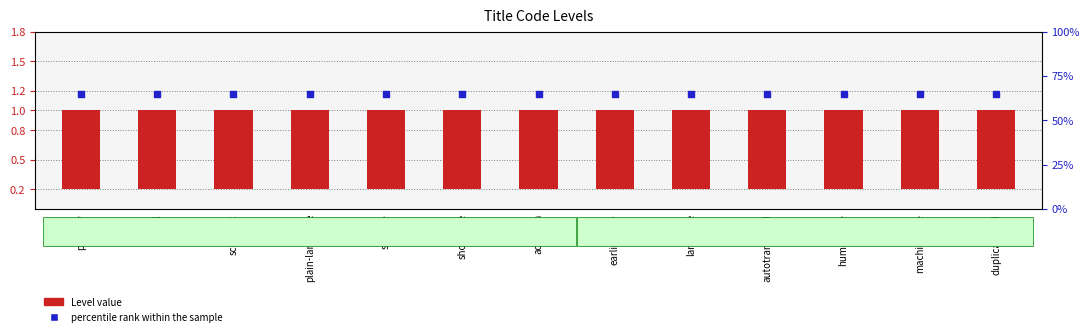

Which series contains the highest Y value?

percentile rank within the sample